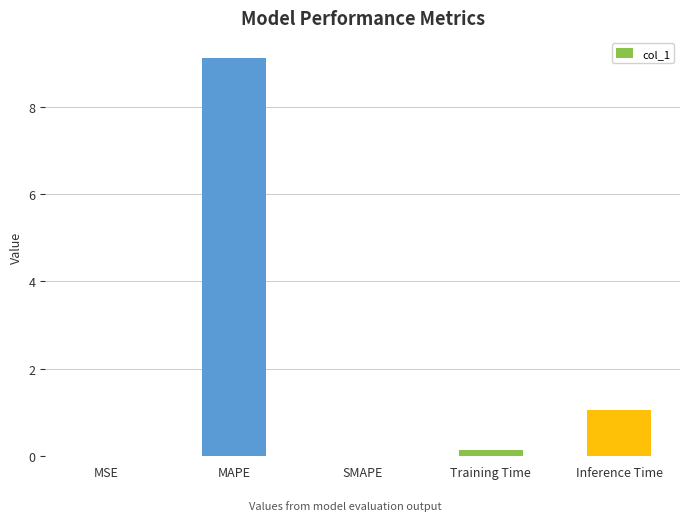

What is the sum of the values at MAPE and SMAPE?

9.1